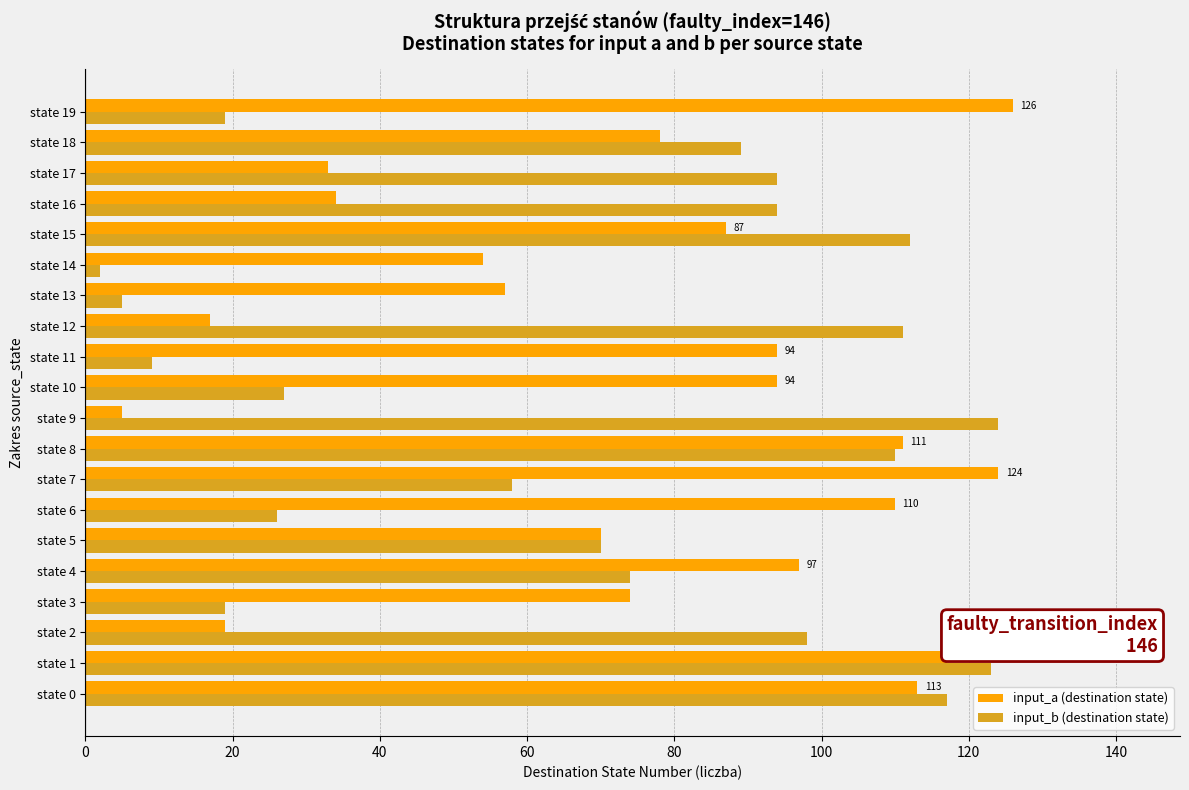

Which series changed the most between state 5 and state 11?

input_b (destination state)